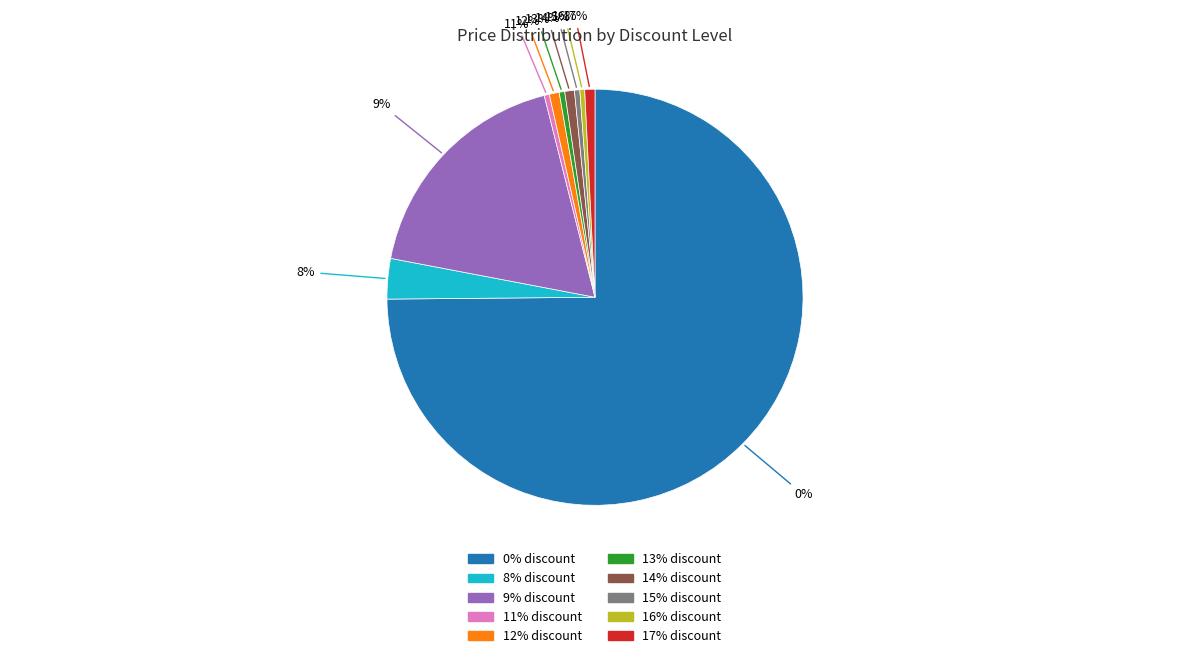

What is the change in value from 9 to 11?

-39426200